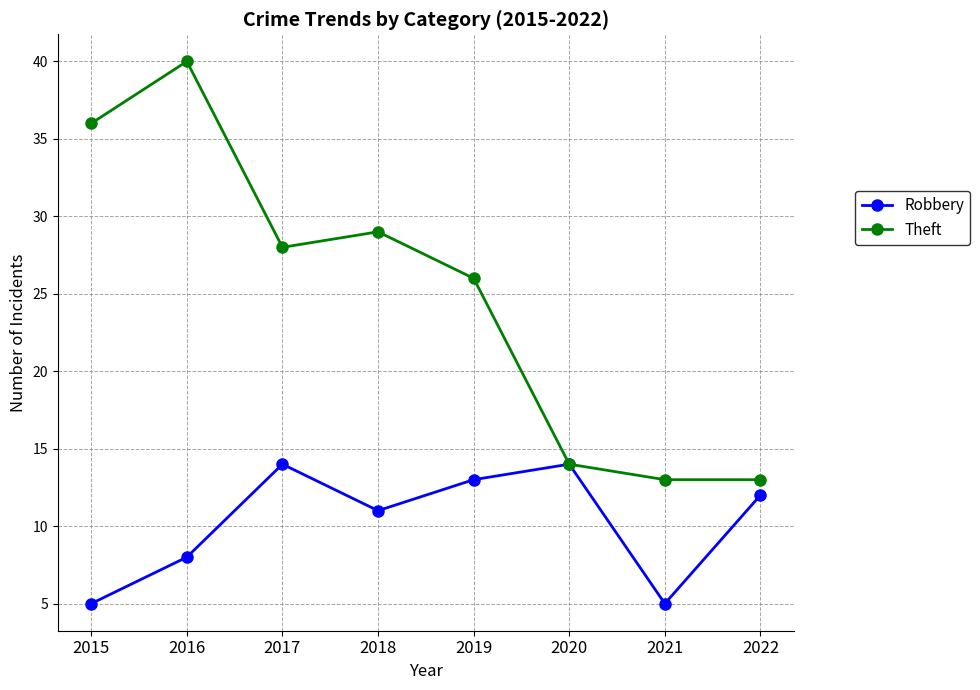

At 2021, list the series in order from smallest to largest.

Robbery, Theft